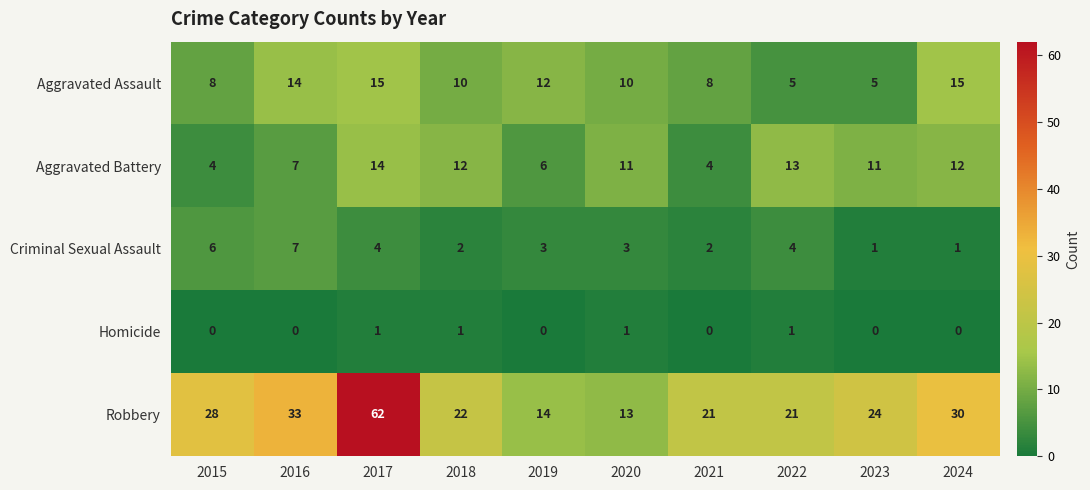

Which series has the largest range (max minus min)?

Robbery